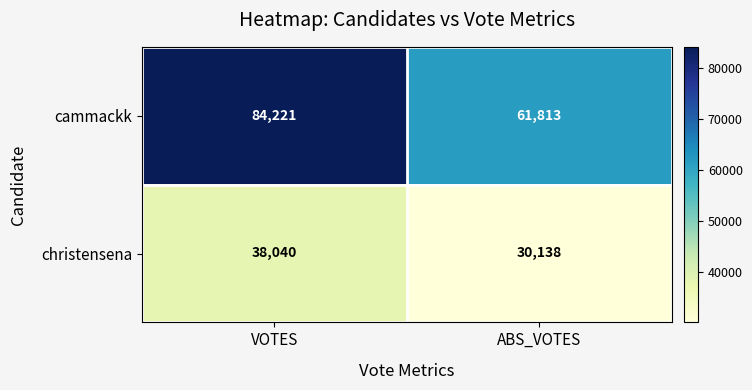

The value of christensena at VOTES is 18670. True or false?

False